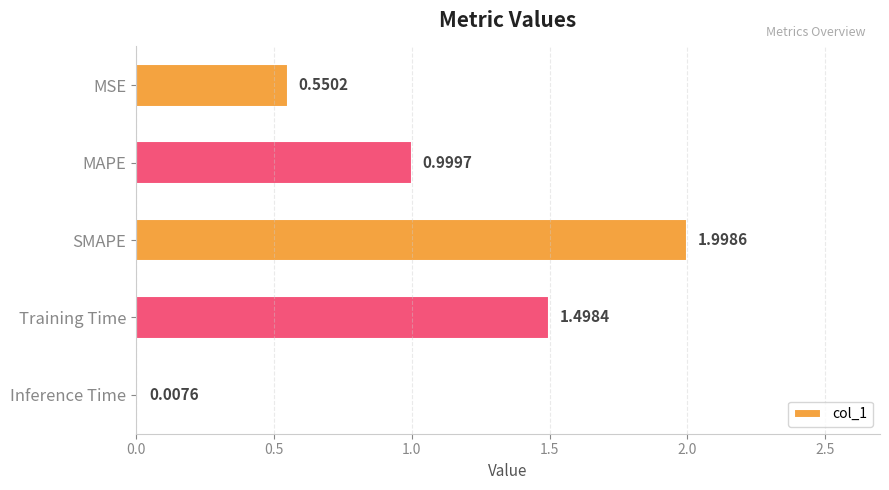

At which label is the value closest to 1?

MAPE